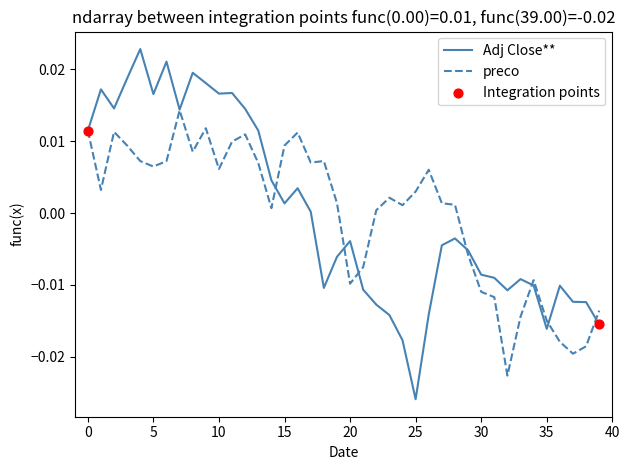

At how many categories does at least one series exceed 0?

27